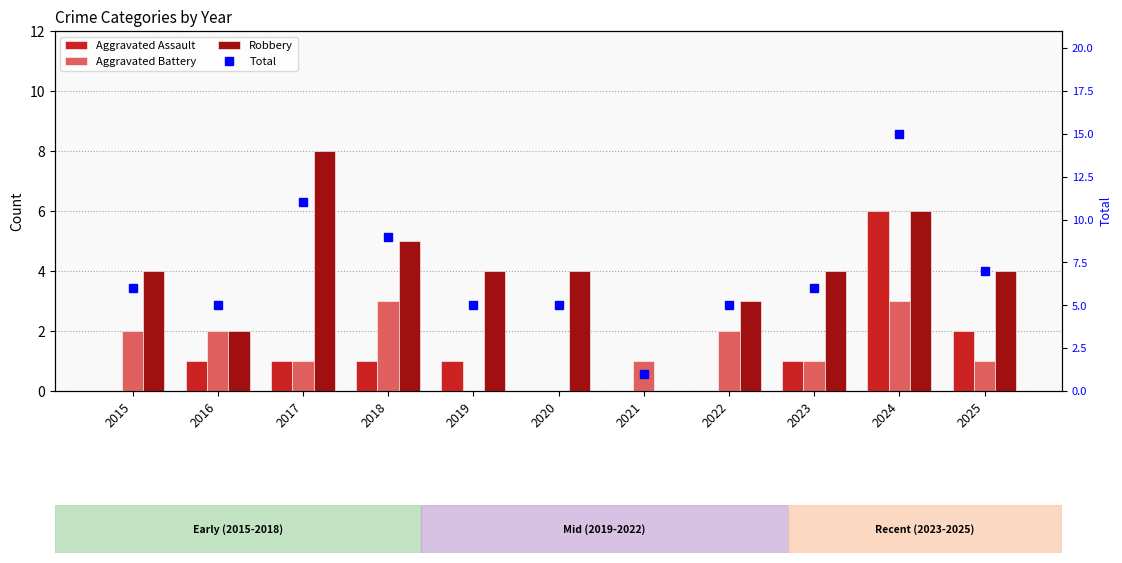

Which series has the widest spread of values?

Total